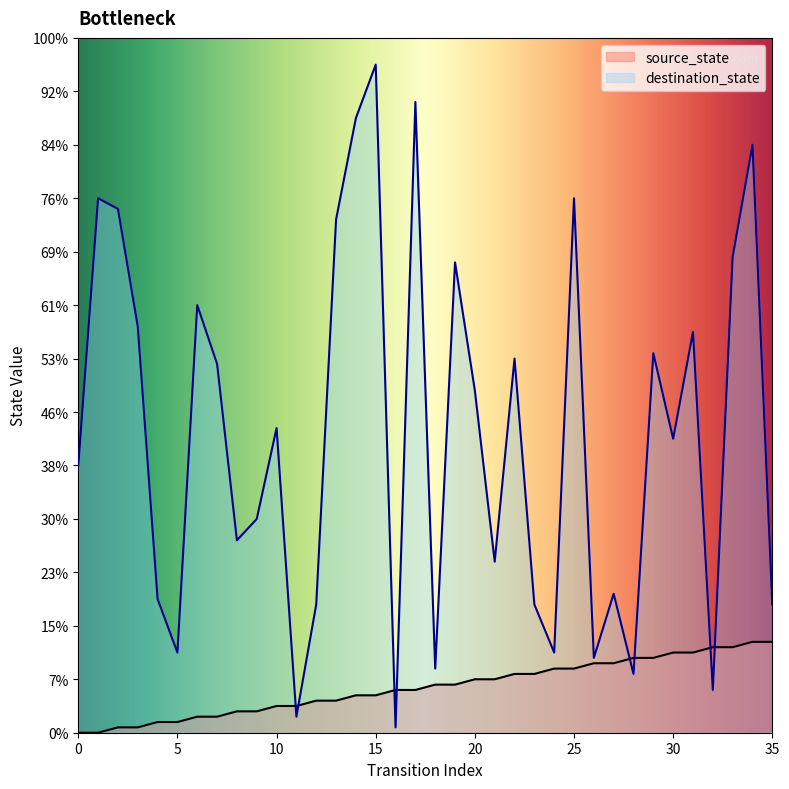

Which series has the largest Y range (max minus min)?

destination_state